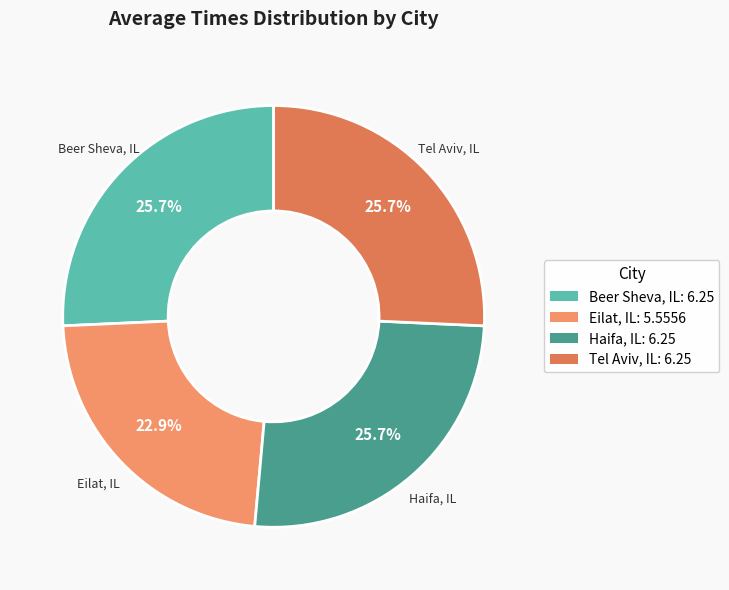

The Tel Aviv, IL slice represents 26% of the pie. True or false?

True